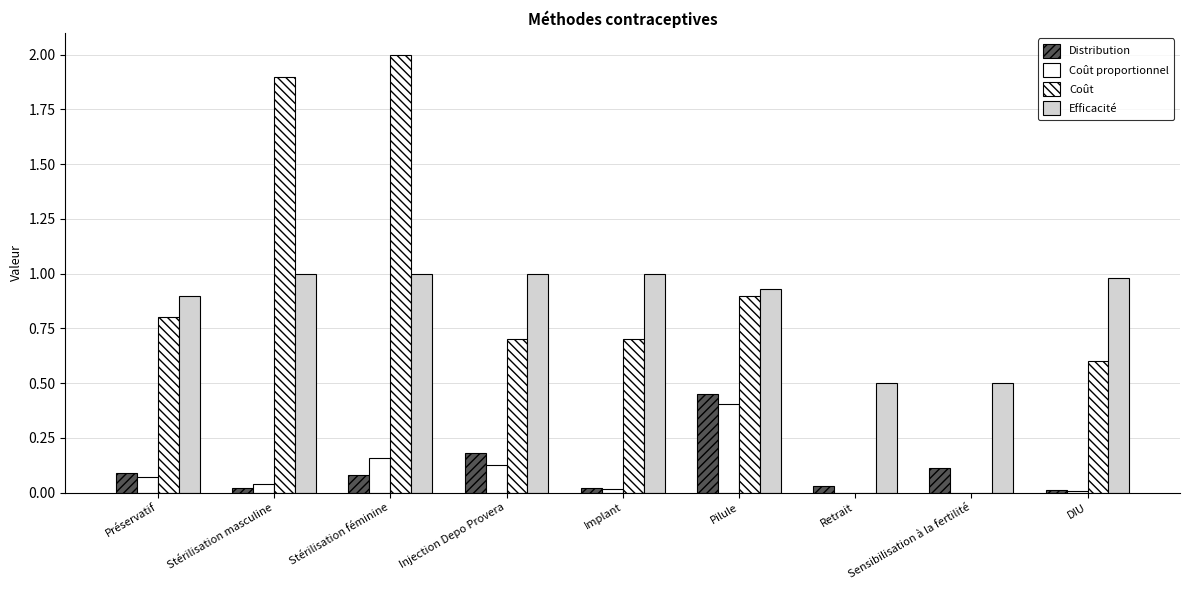

At which label is Coût proportionnel closest to 0?

Retrait